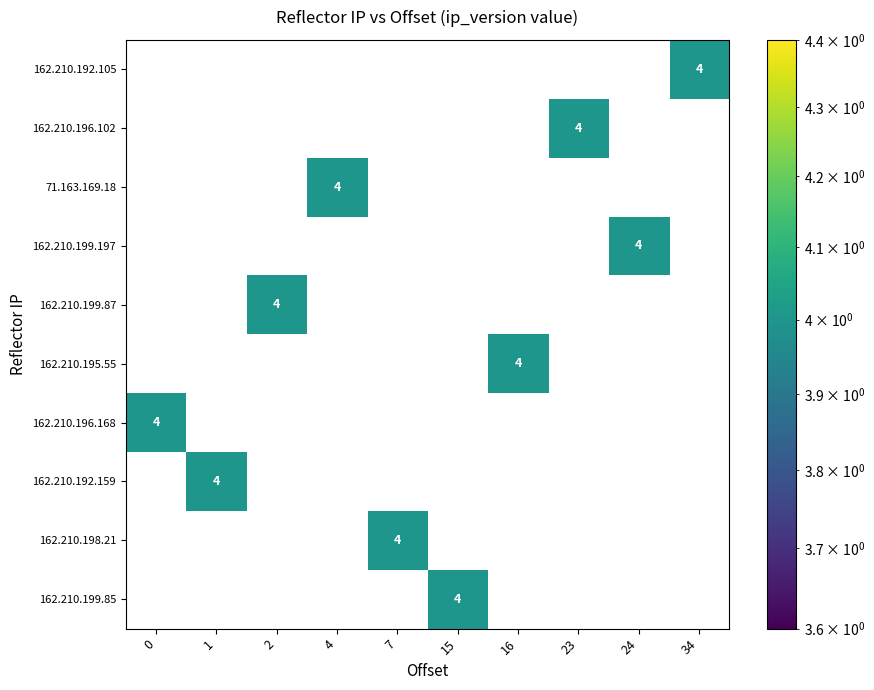

What is the spread (max minus min) of values at 7?

4